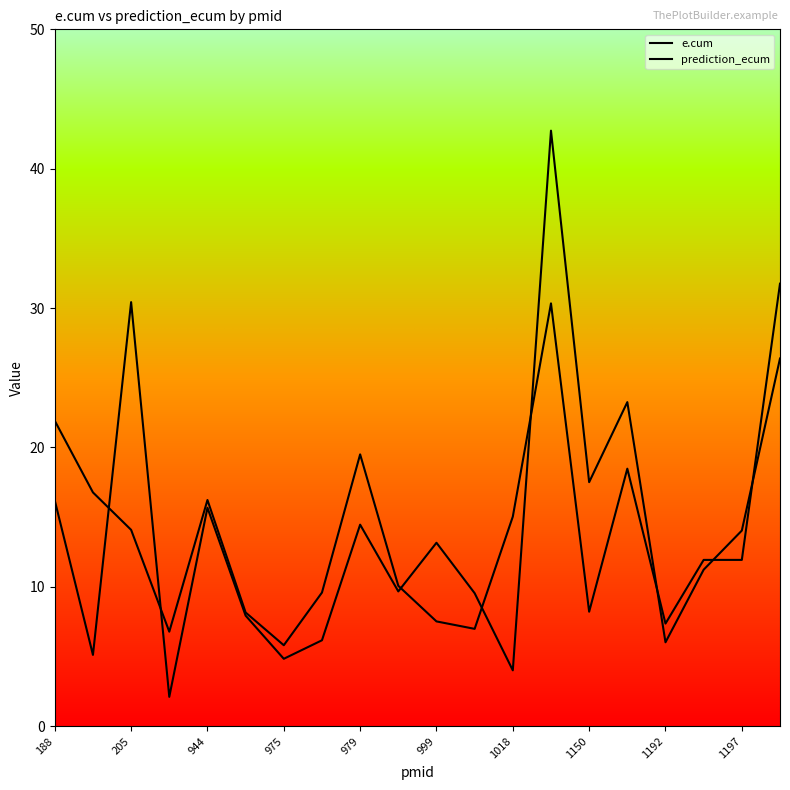

True or false: prediction_ecum has more than 0 points higher than both neighbors.

True